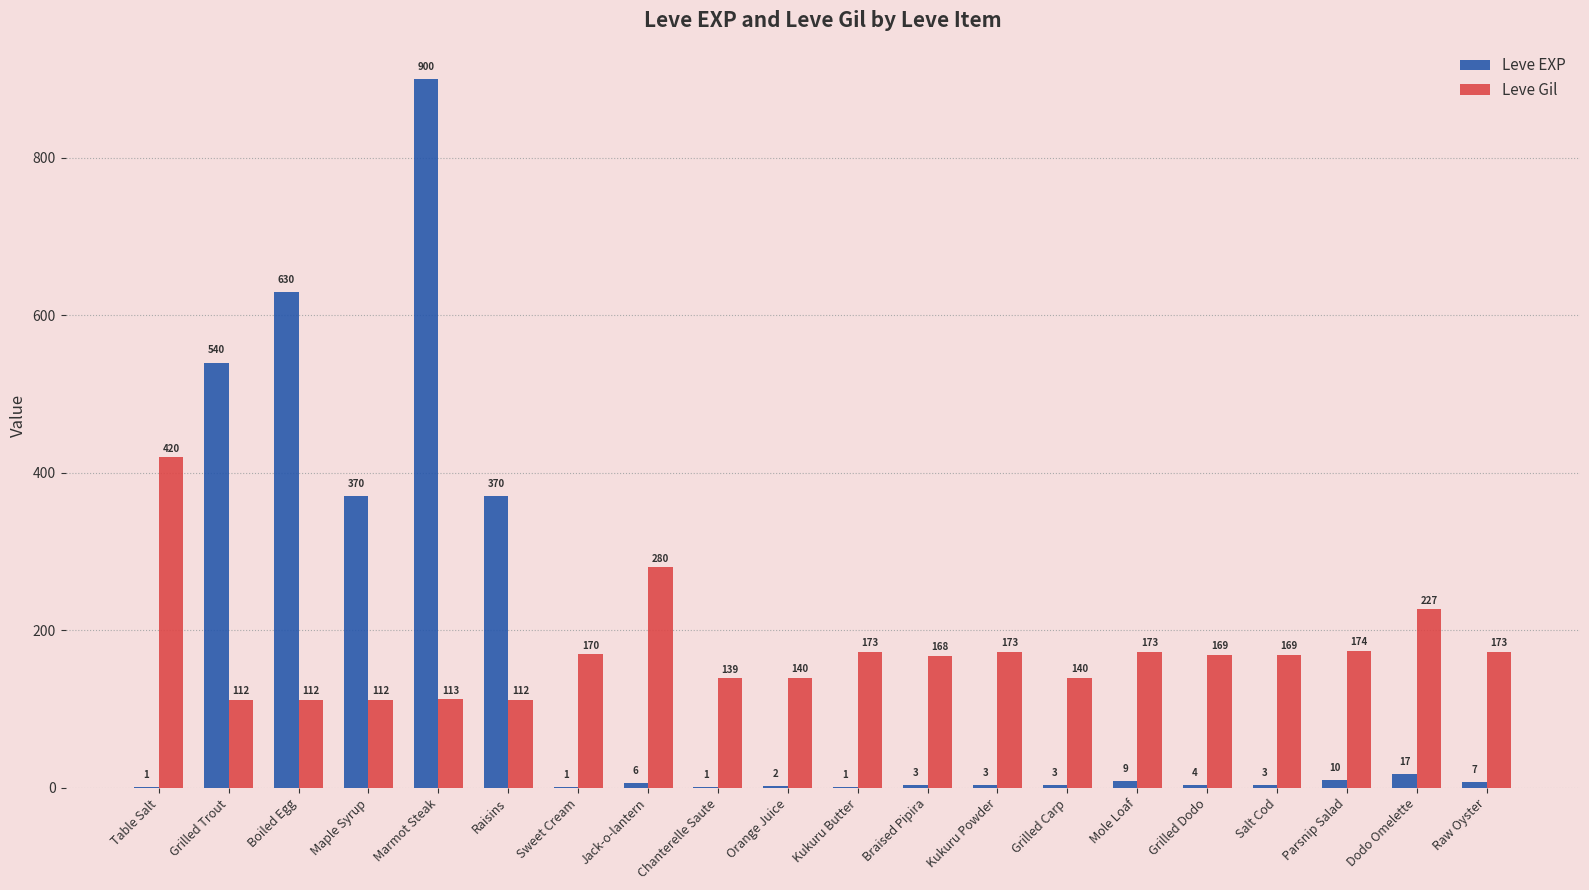

Which series has the largest total across all categories?

Leve Gil